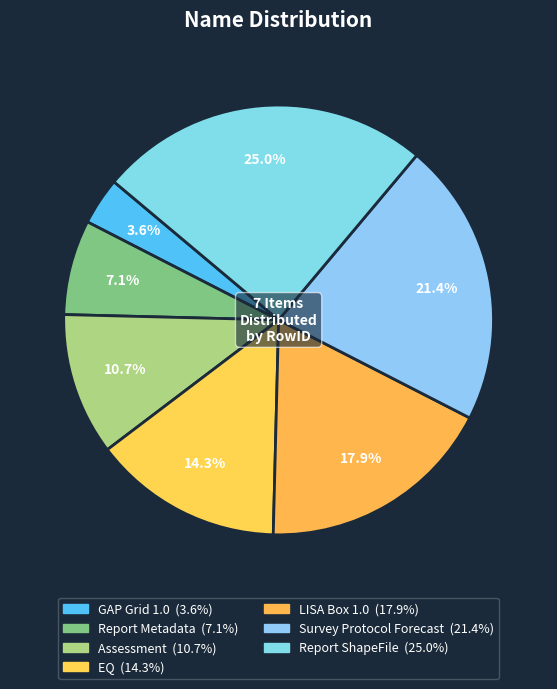

Is the sum of Assessment and Survey Protocol Forecast greater than half?

No